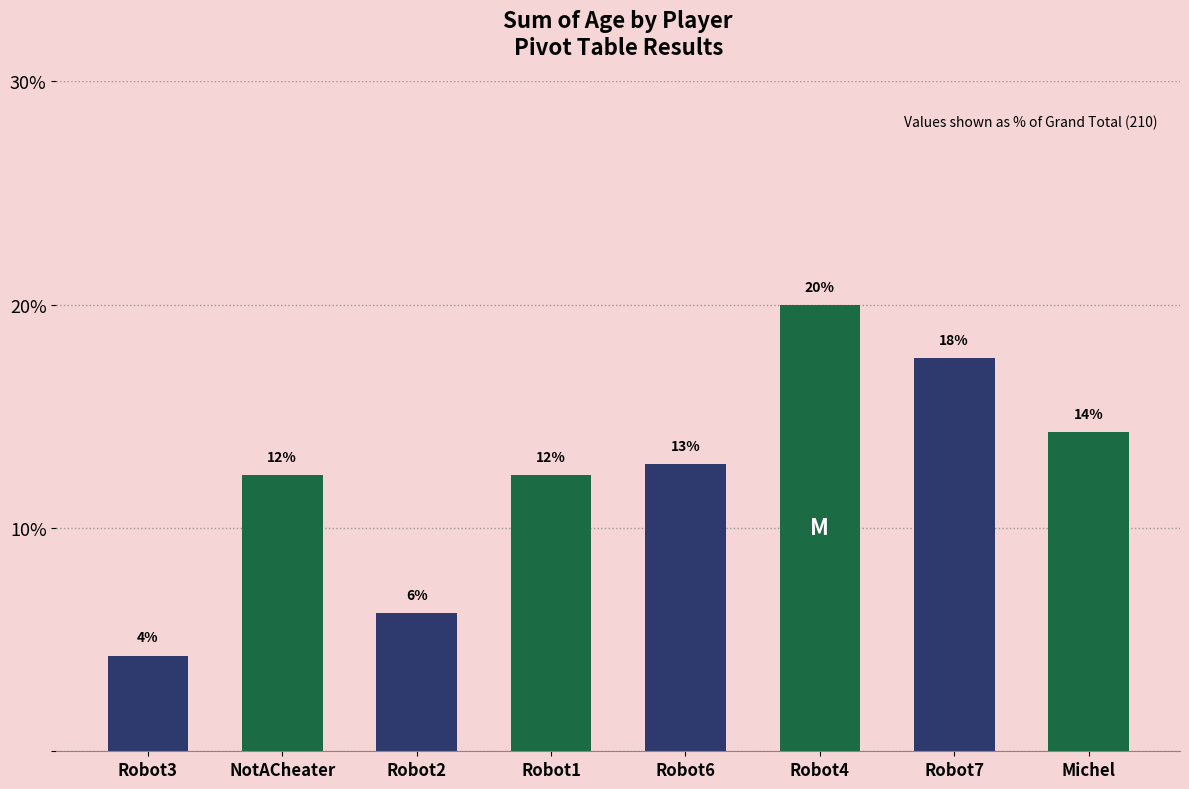

What is the average value?

12.5